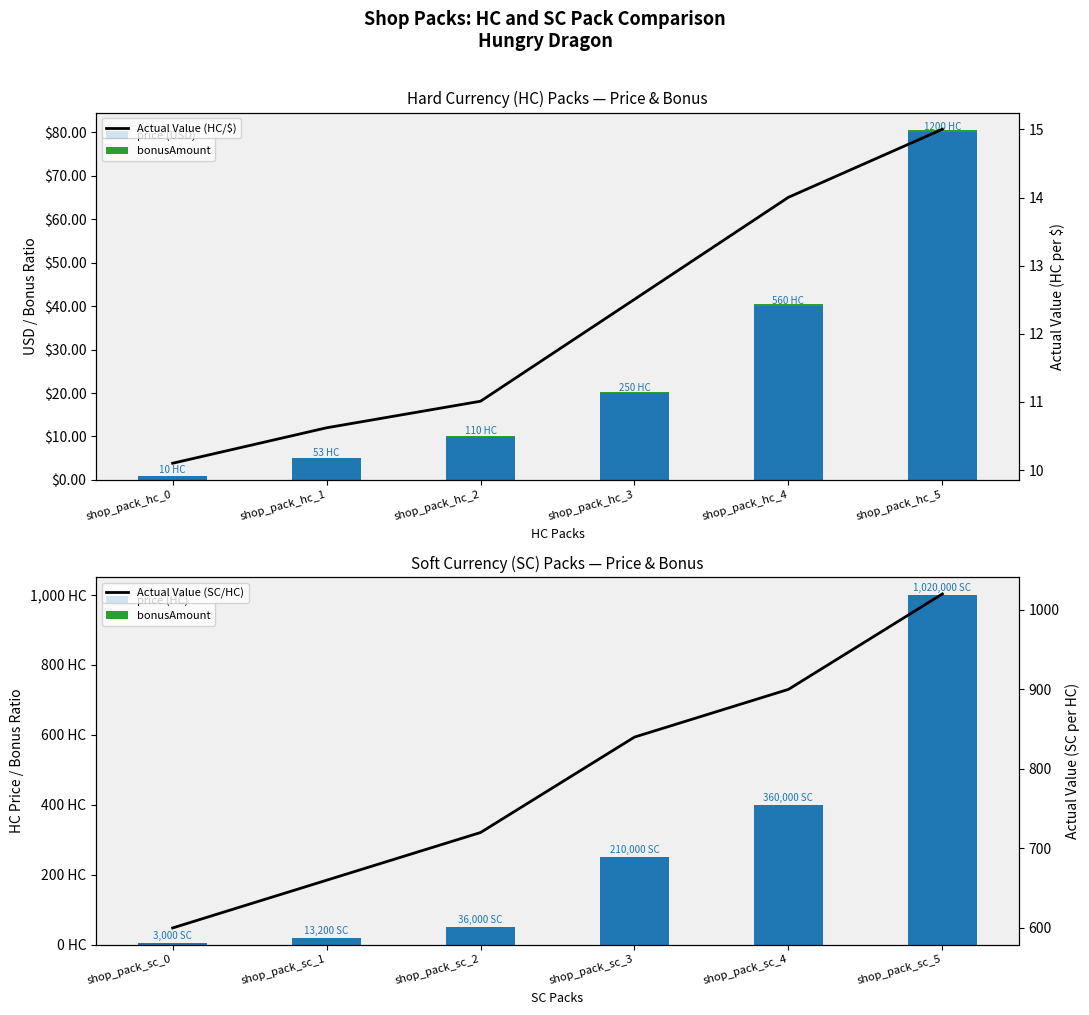

What is the average value of the bonusAmount series?

0.2